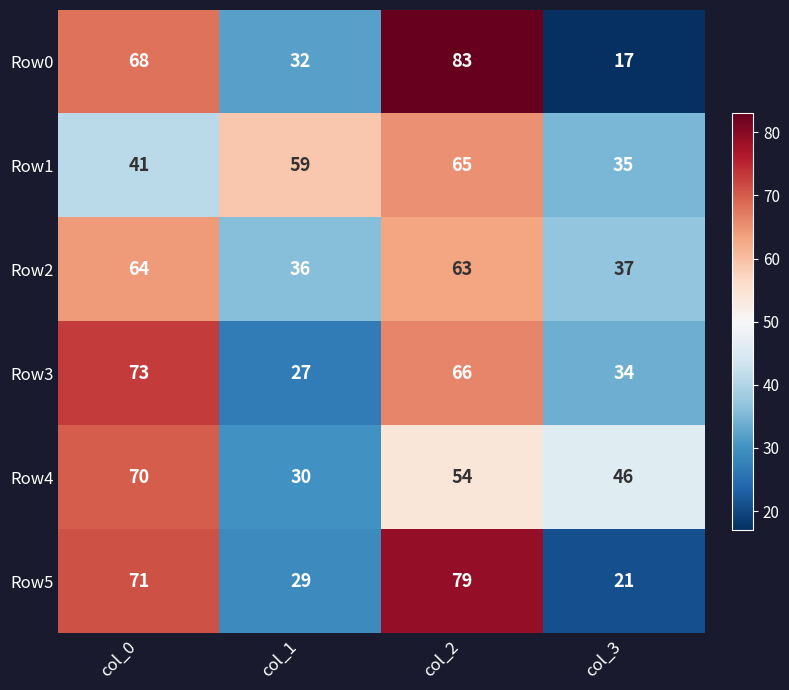

What is the total value across all series at col_1?

213